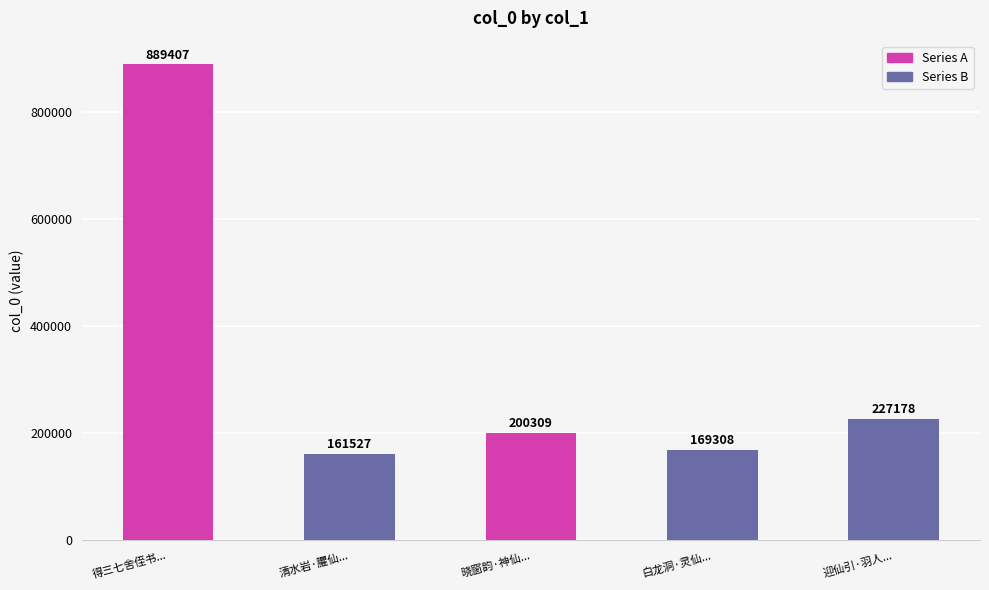

Rank the categories by value from lowest to highest.

清水岩·臞仙..., 白龙洞·灵仙..., 晓窗韵·神仙..., 迎仙引·羽人..., 得三七舍侄书...